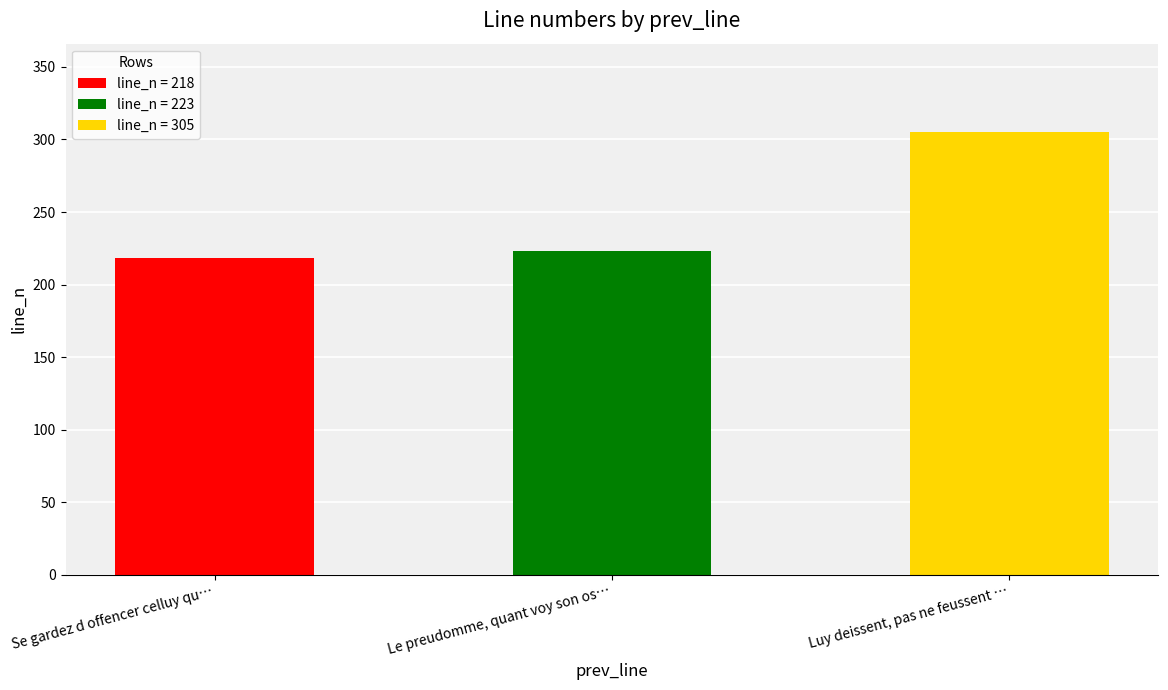

What is the change in value from Le preudomme, quant voy son ostynacion to Luy deissent, pas ne feussent esbahis?

+82